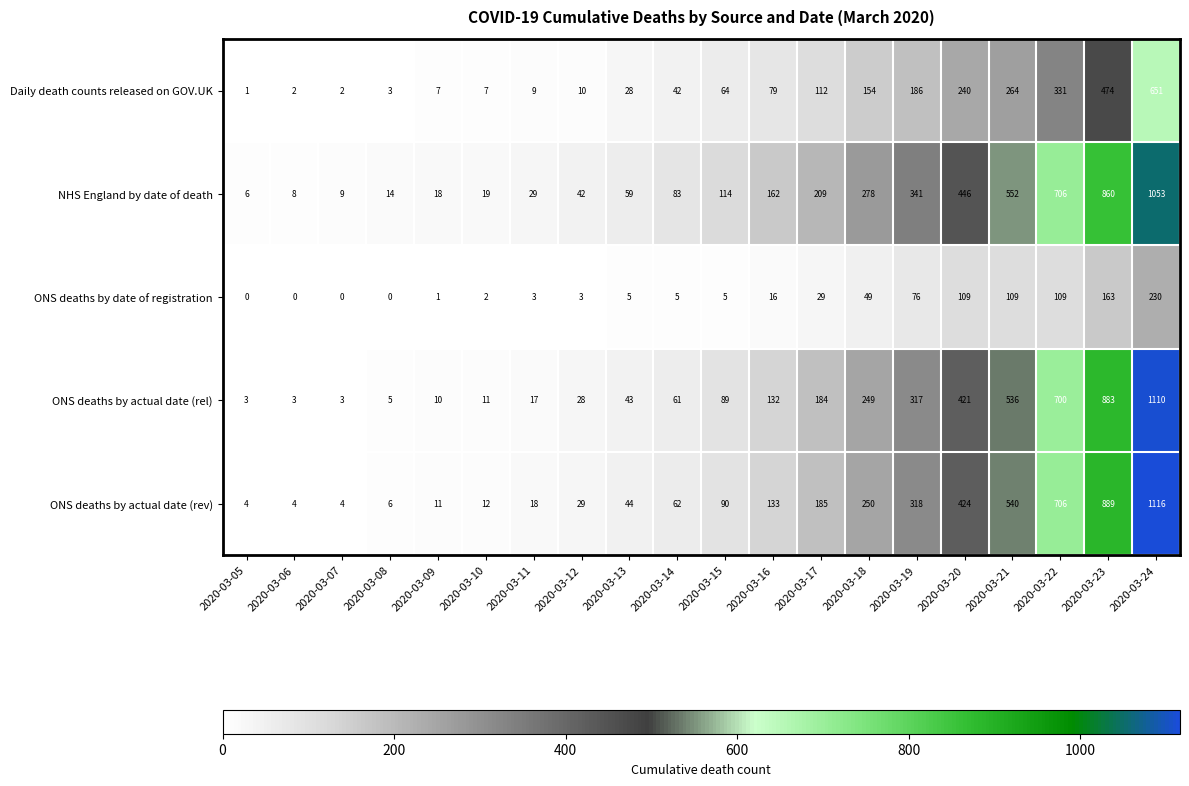

Which series has the largest range (max minus min)?

ONS deaths by actual date (rev)